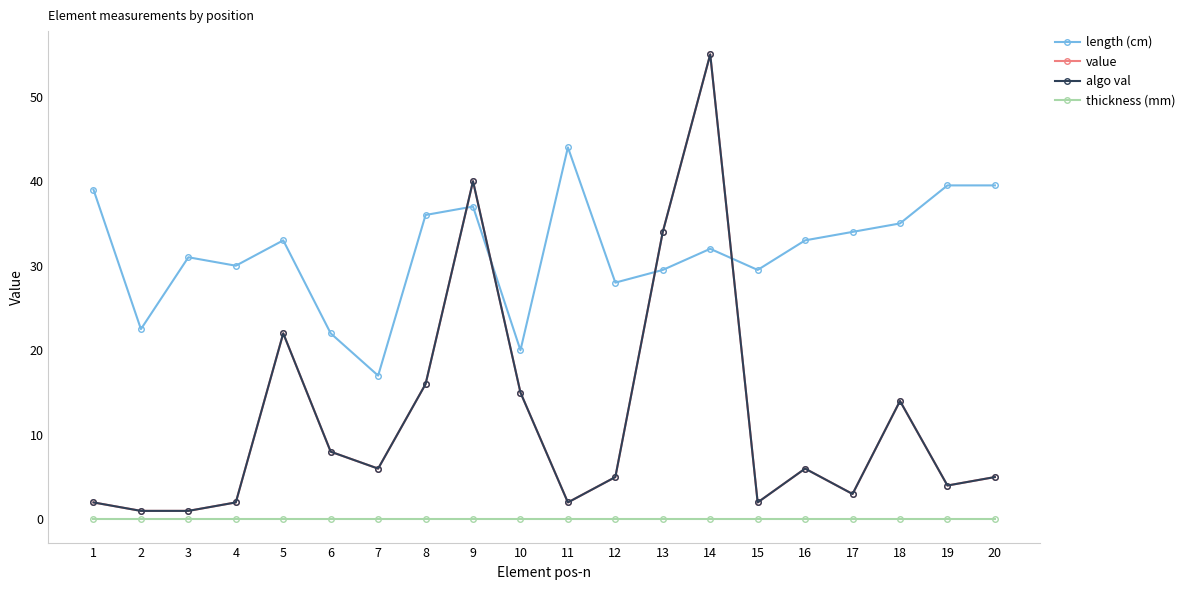

The value of value at 9 is 53.1. True or false?

False